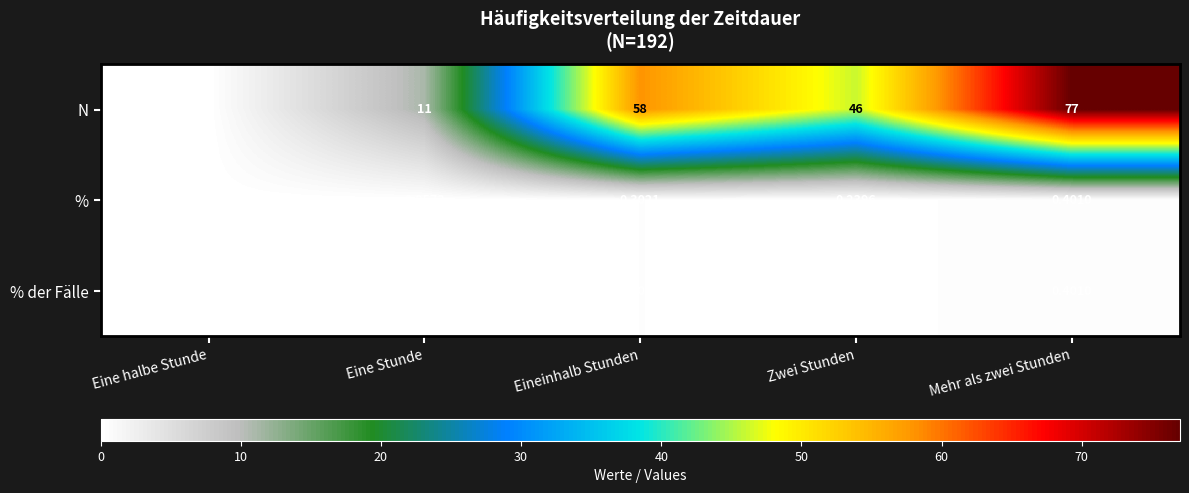

How many data points does each series have?

5